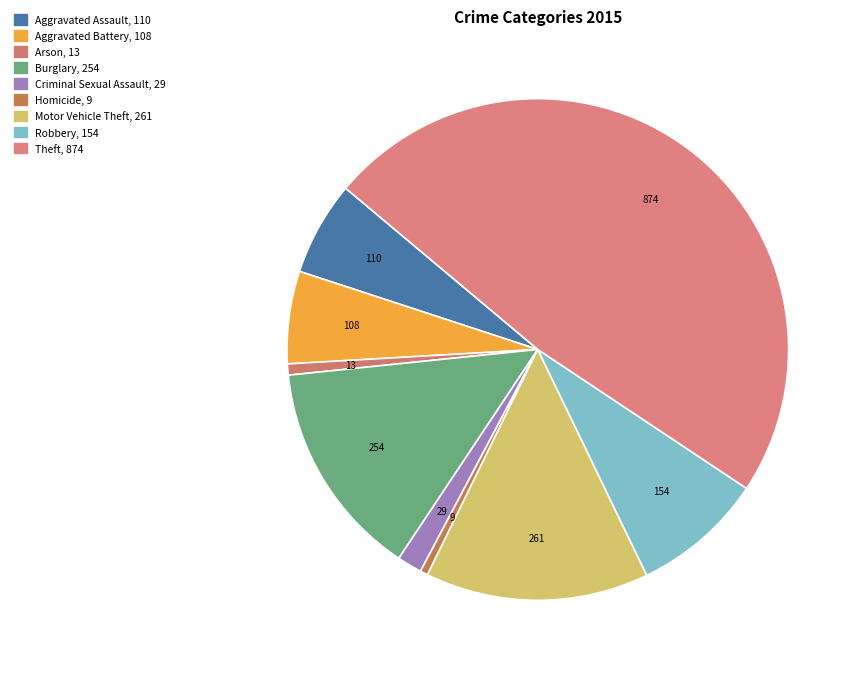

Count the number of slices in the pie.

9